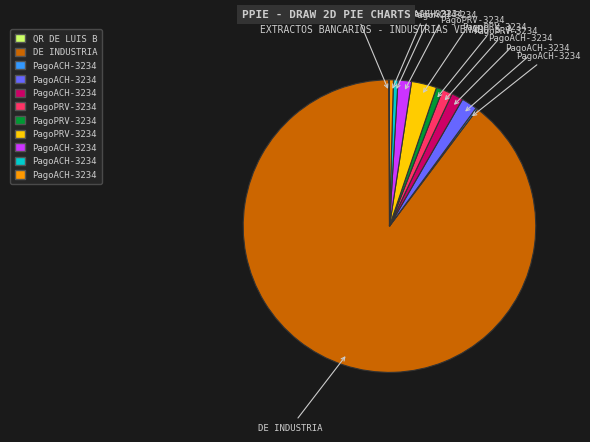

Is there any slice that represents more than half of the pie?

Yes